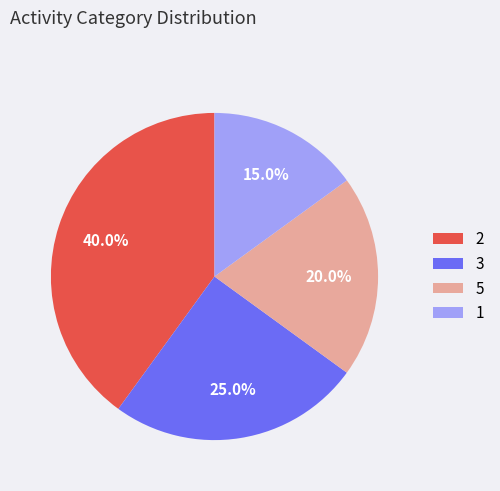

Is there a majority slice in this chart?

No